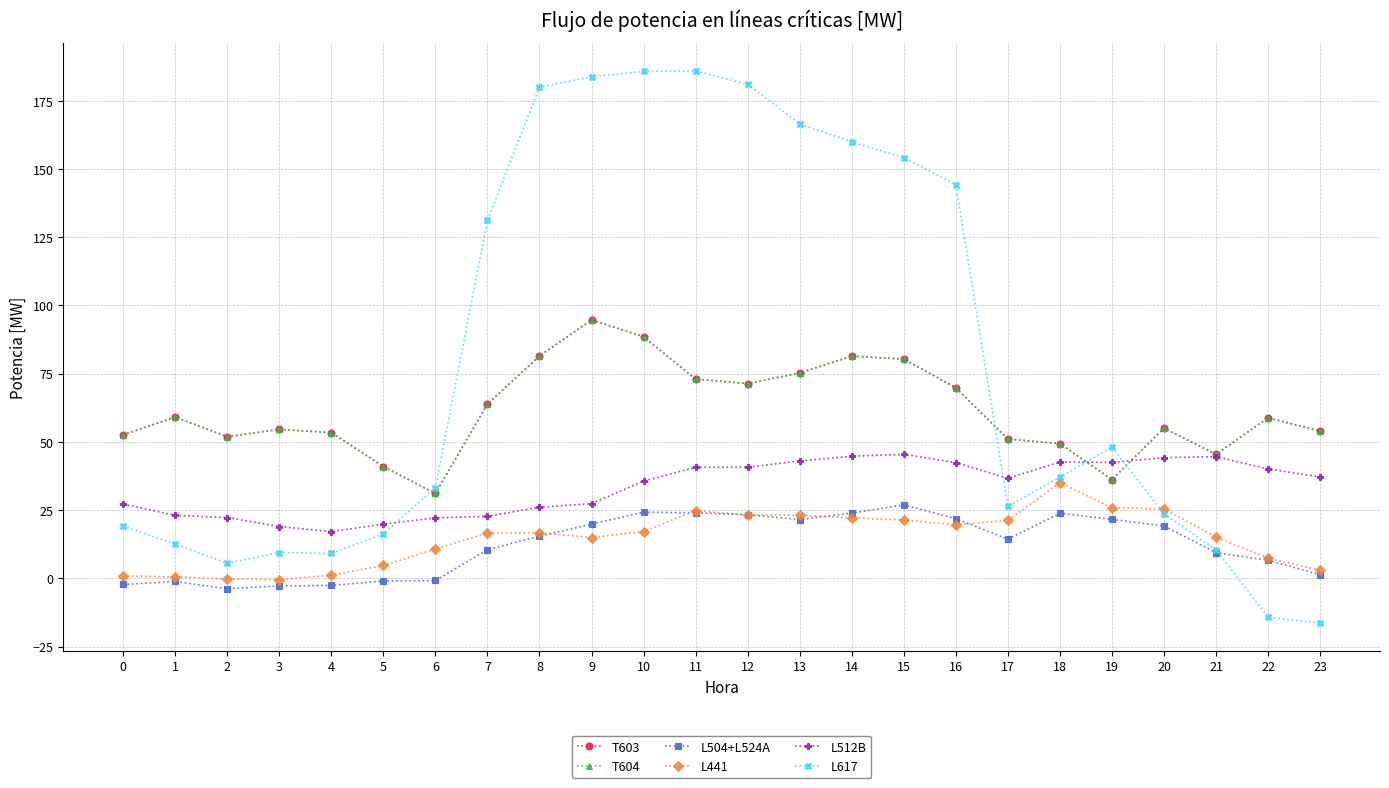

Does the chart have visible grid lines?

Yes